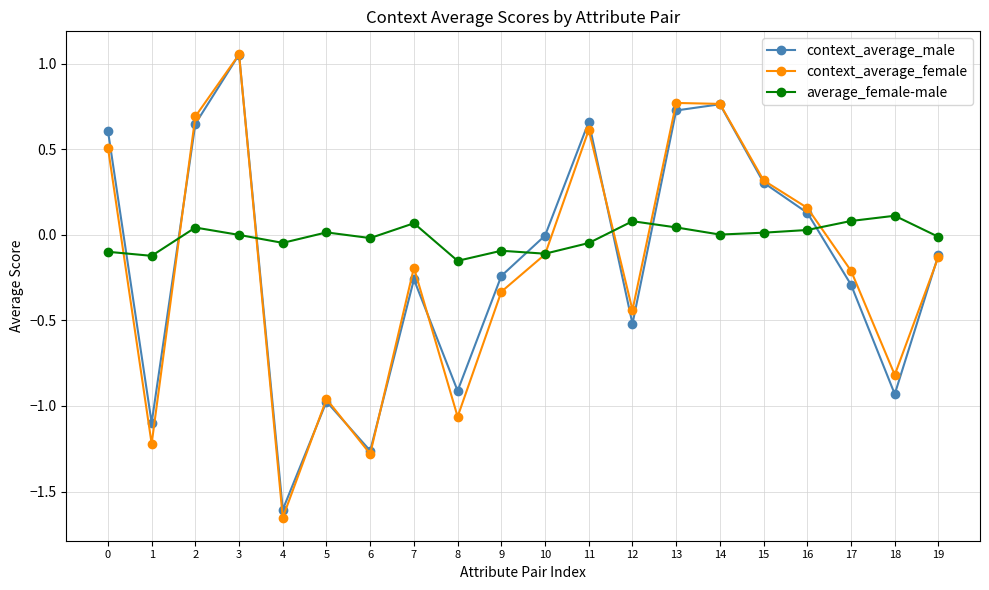

What is the spread (max minus min) of values at 17?

0.4